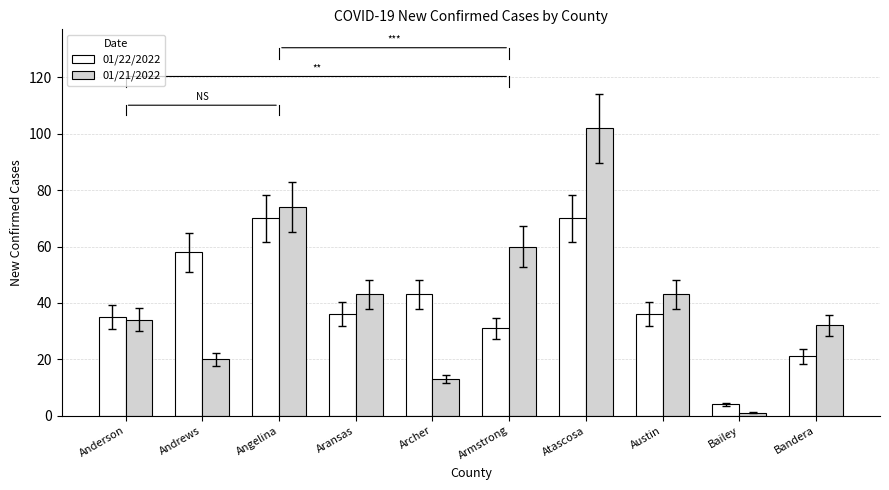

At Archer, list the series in order from largest to smallest.

01/22/2022, 01/21/2022